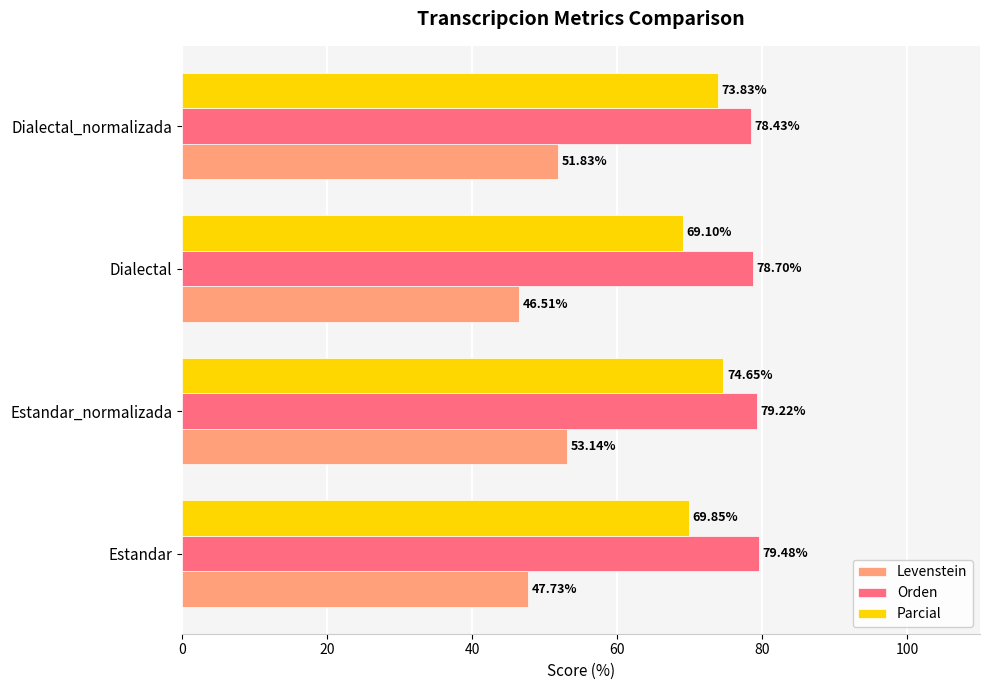

What is the difference between the second highest and second lowest values in the Levenstein series?

4.1